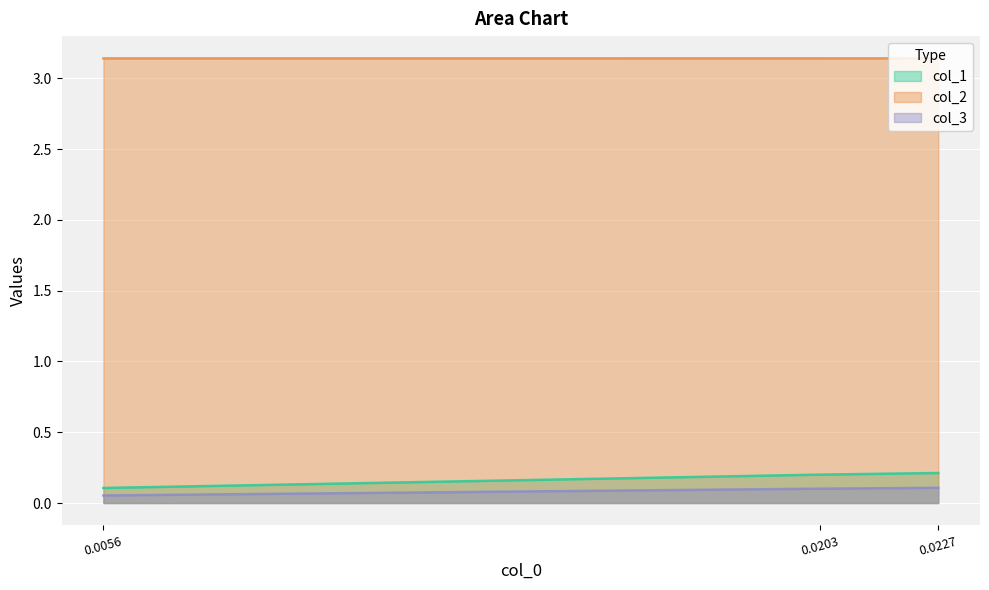

How many col_3 values are between 0 and 1?

3